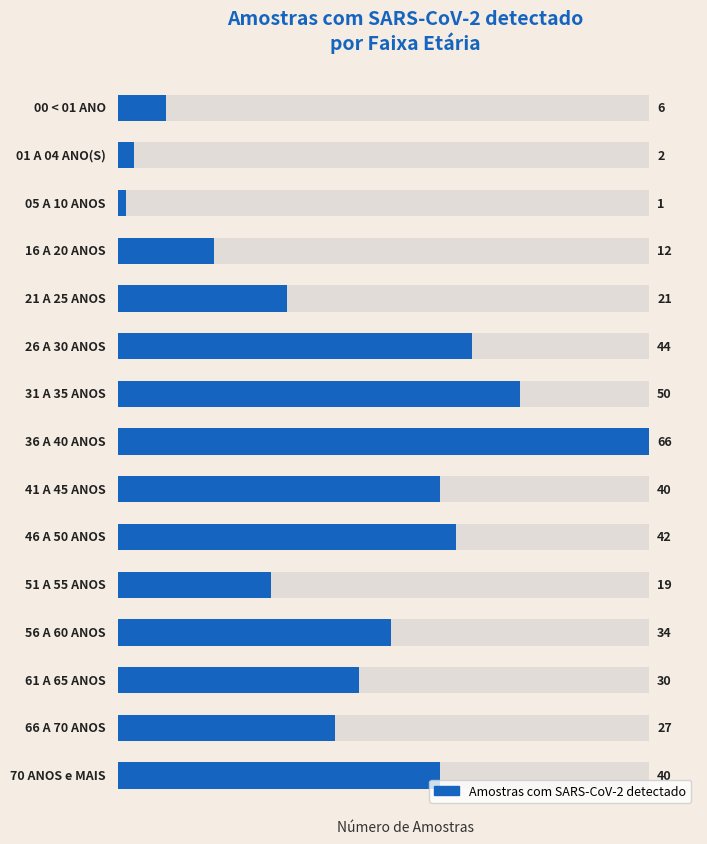

Rank the categories by value from highest to lowest.

7, 6, 5, 9, 8, 14, 11, 12, 13, 4, 10, 3, 0, 1, 2